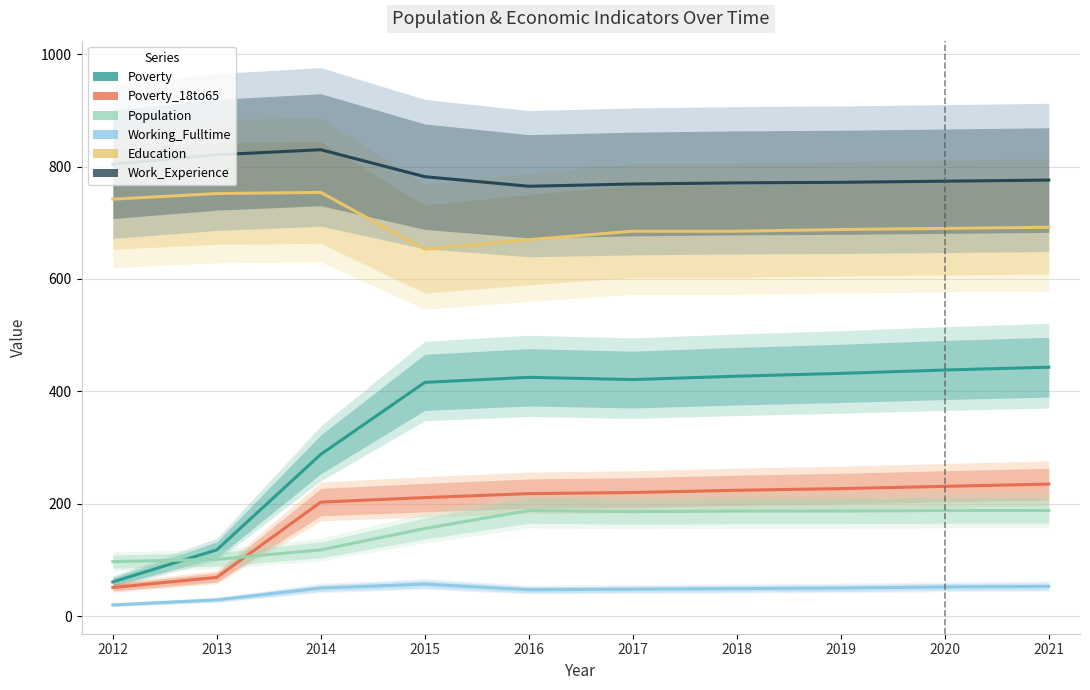

The Working_Fulltime series shows 69 at 2019. True or false?

False